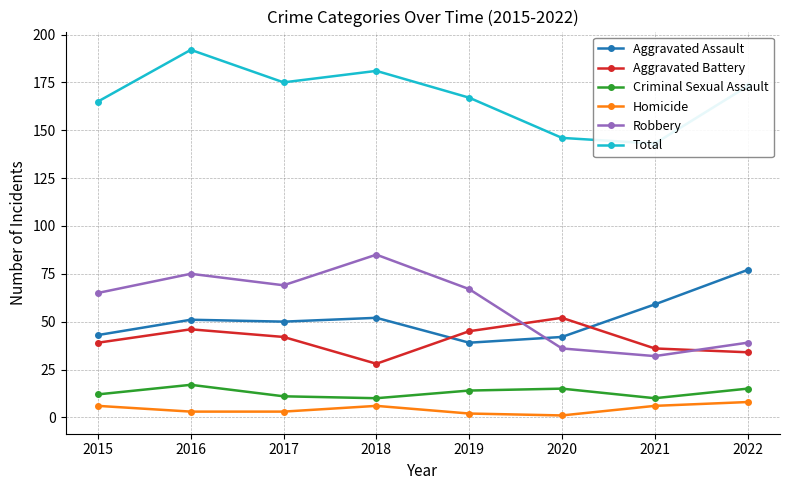

What is the sum of the Robbery values at 2022 and 2018?

124